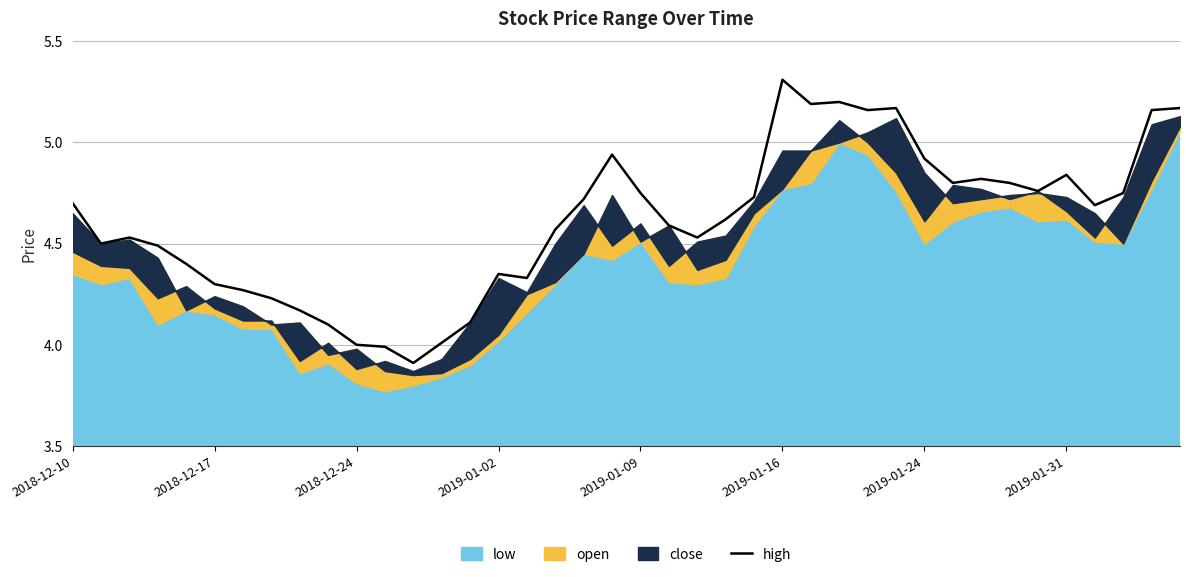

Is it true that the value at 34 is 4.8?

True